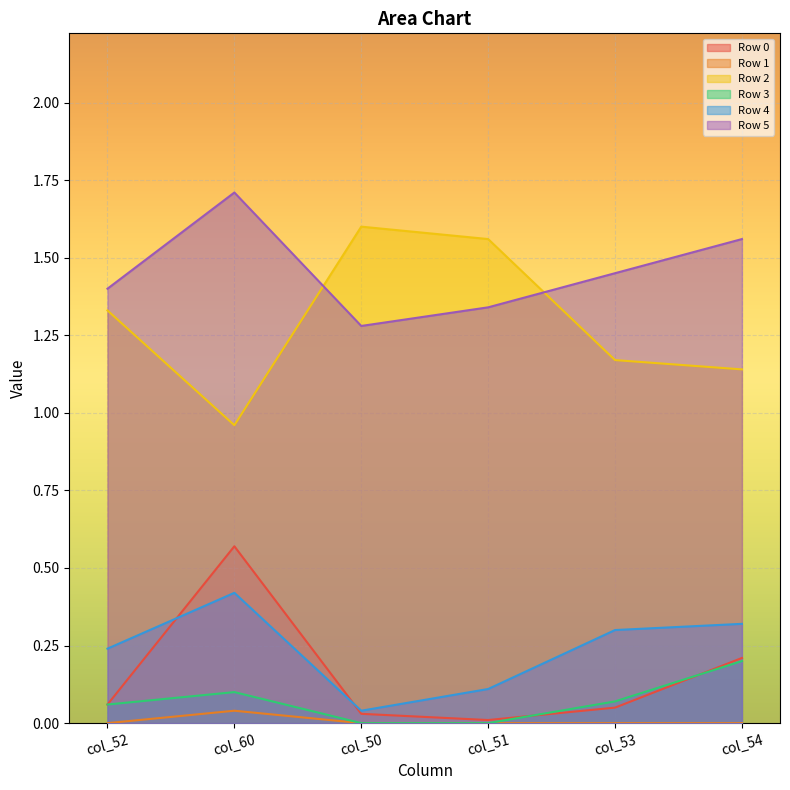

Reading left to right, what are all the values shown in this chart?

Row 0: 0.1	0.6	0.0	0.0	0.1	0.2
Row 1: 0.0	0.0	0.0	0.0	0.0	0.0
Row 2: 1.3	1.0	1.6	1.6	1.2	1.1
Row 3: 0.1	0.1	0.0	0.0	0.1	0.2
Row 4: 0.2	0.4	0.0	0.1	0.3	0.3
Row 5: 1.4	1.7	1.3	1.3	1.4	1.6